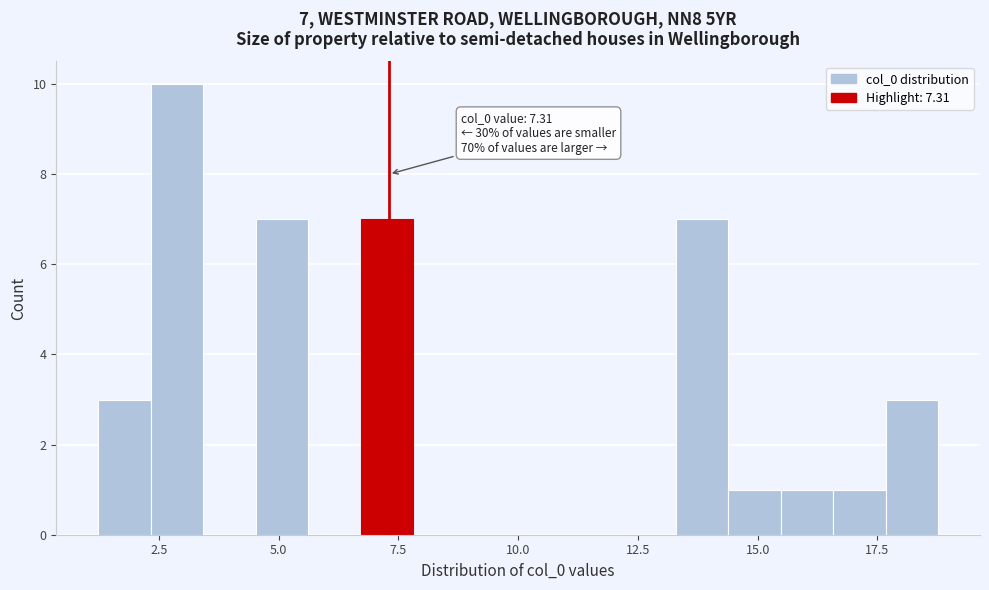

Read against the x-axis, roughly where is the centre of the tallest bar?

3.0